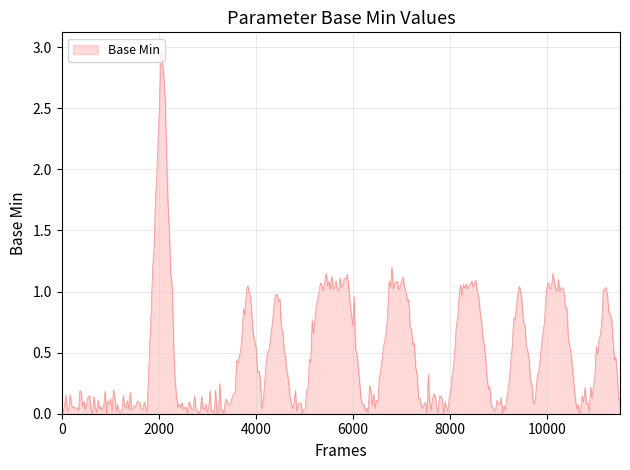

What is the difference between the maximum and minimum values?

3.0